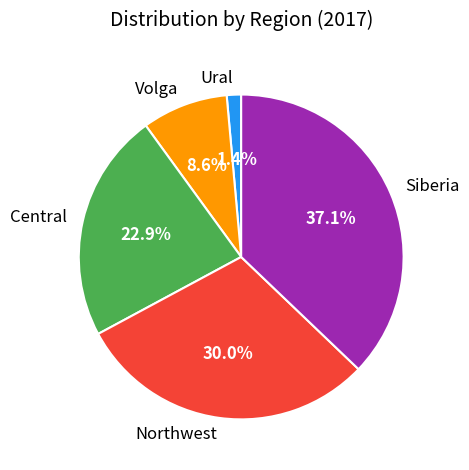

Which has a higher value, Northwest or Ural?

Northwest